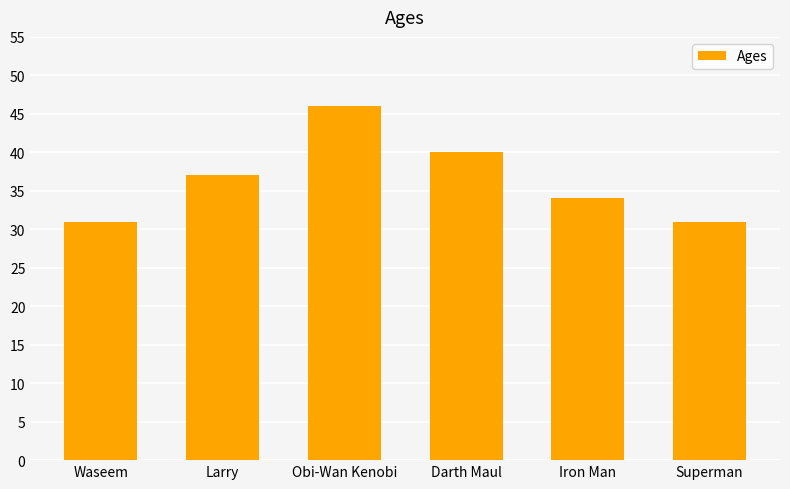

What is the value of the 1st bar from the left?

31